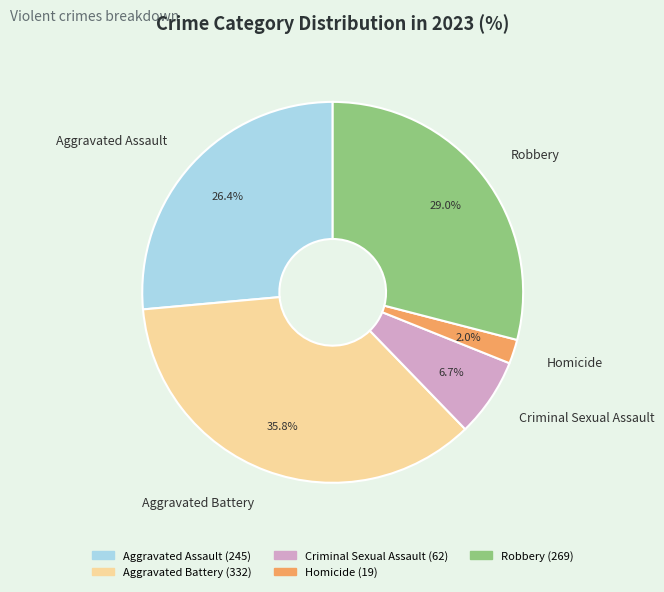

Is the sum of Homicide and Aggravated Battery greater than half?

No